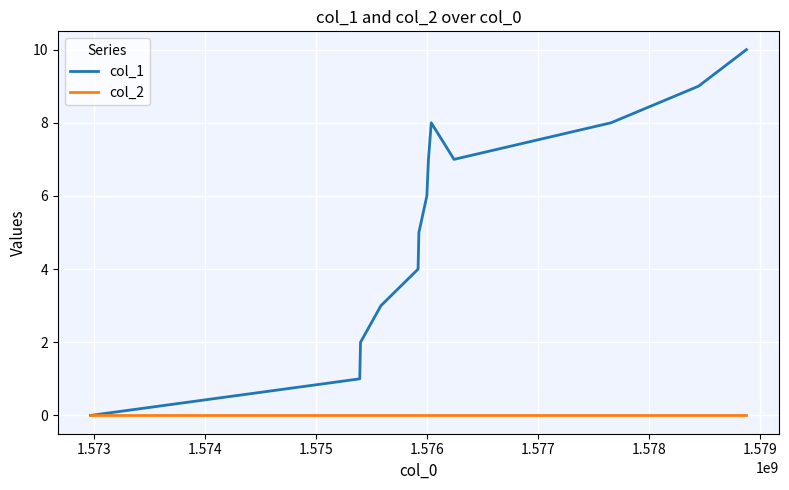

Rank the series by their average value, from lowest to highest.

col_2, col_1